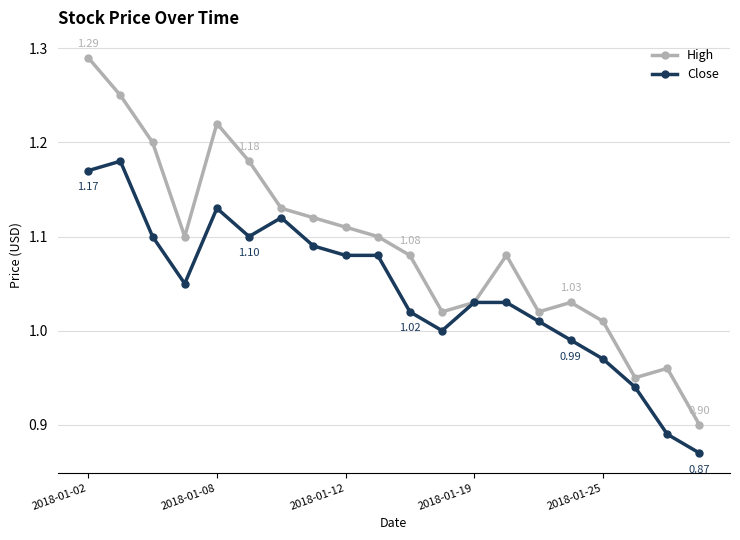

Which series has the widest spread of values?

High